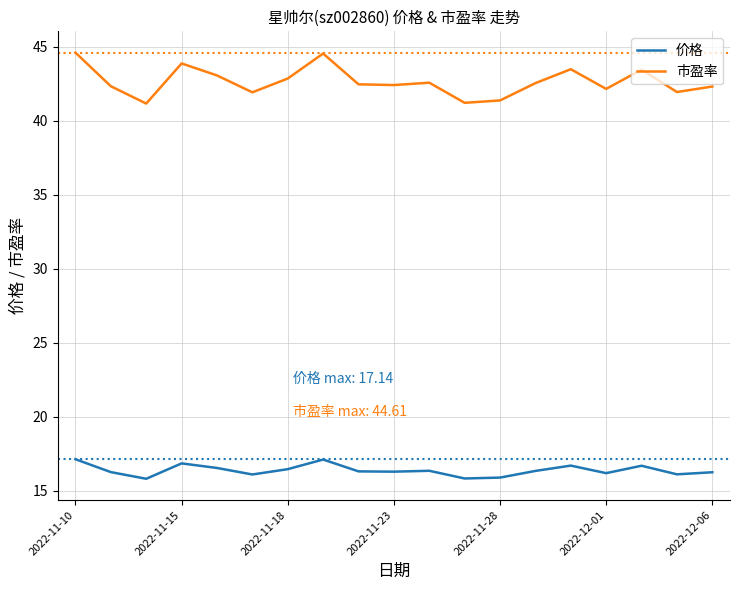

Which series has the widest spread of values?

市盈率